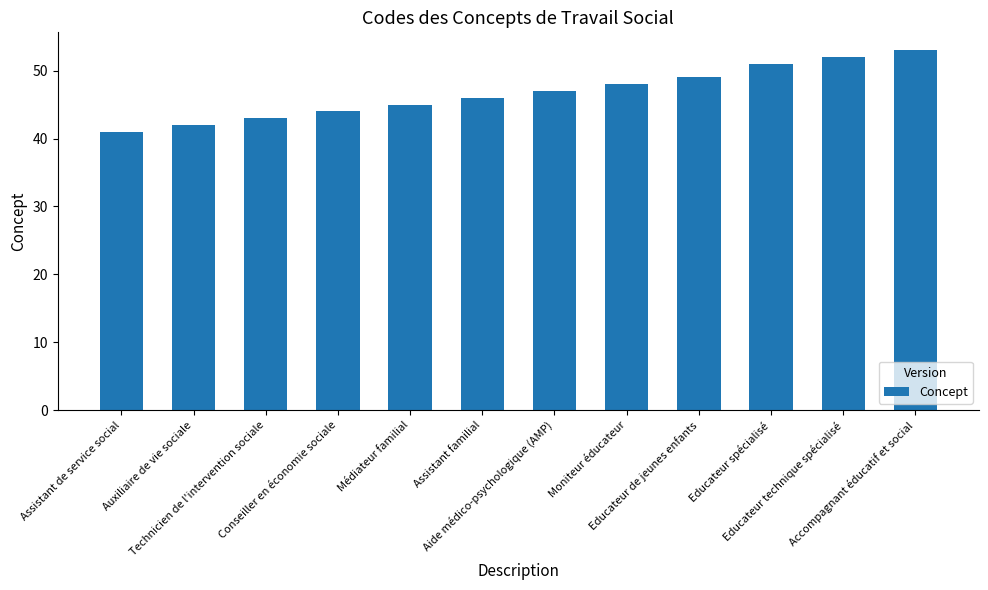

The chart shows a value of 48 at Moniteur éducateur. True or false?

True